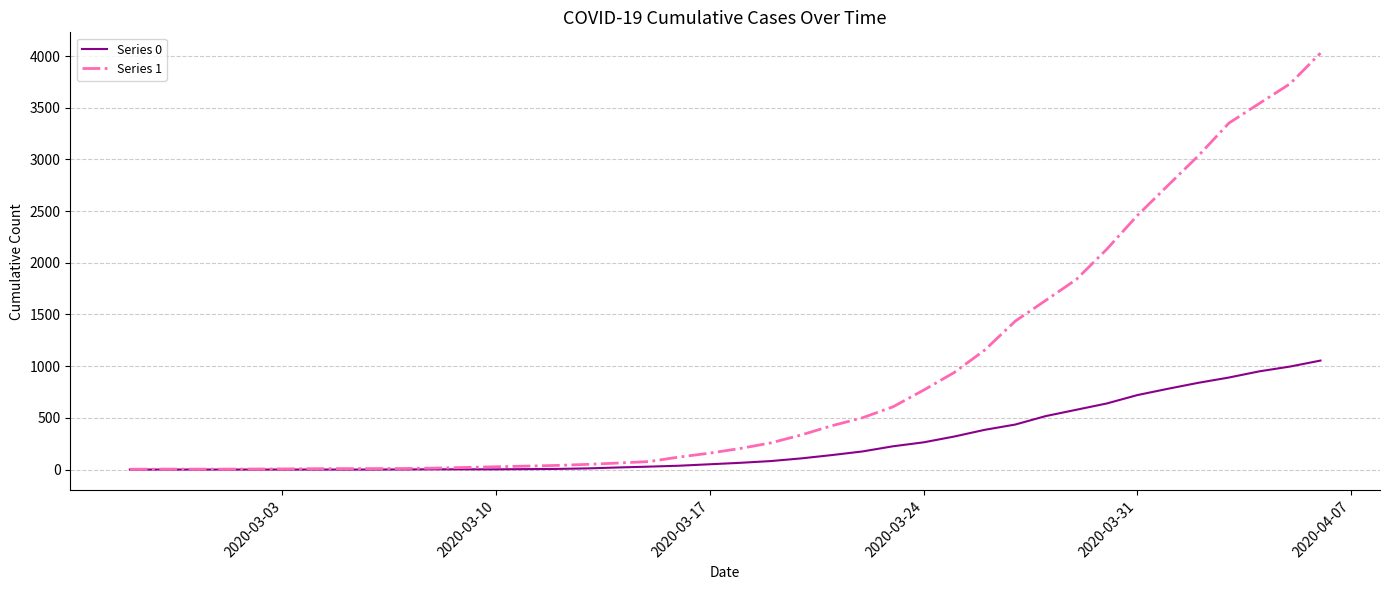

Rank the series by their average value, from highest to lowest.

Series 1, Series 0